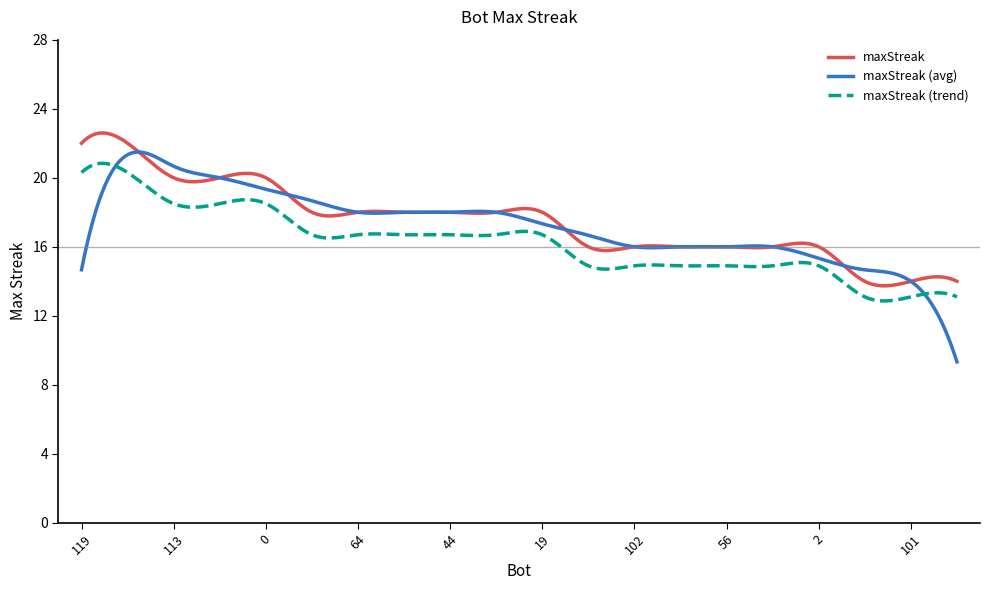

What is the highest value of the maxStreak series?

22.6